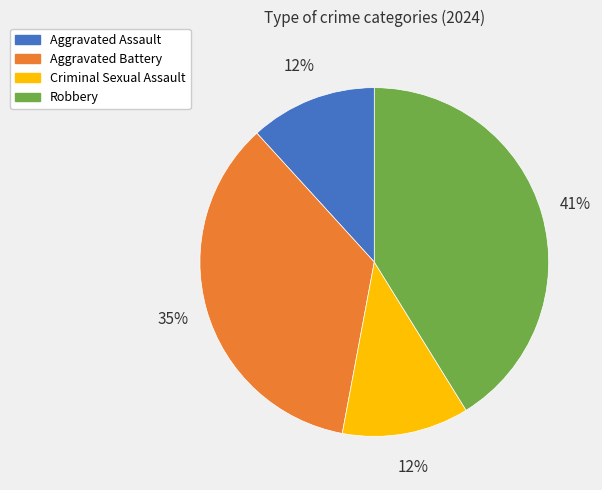

To the nearest percent, what is the average slice percentage?

25%